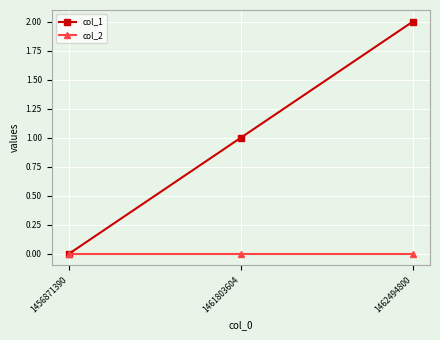

Is this an area chart (filled region under the line)?

No